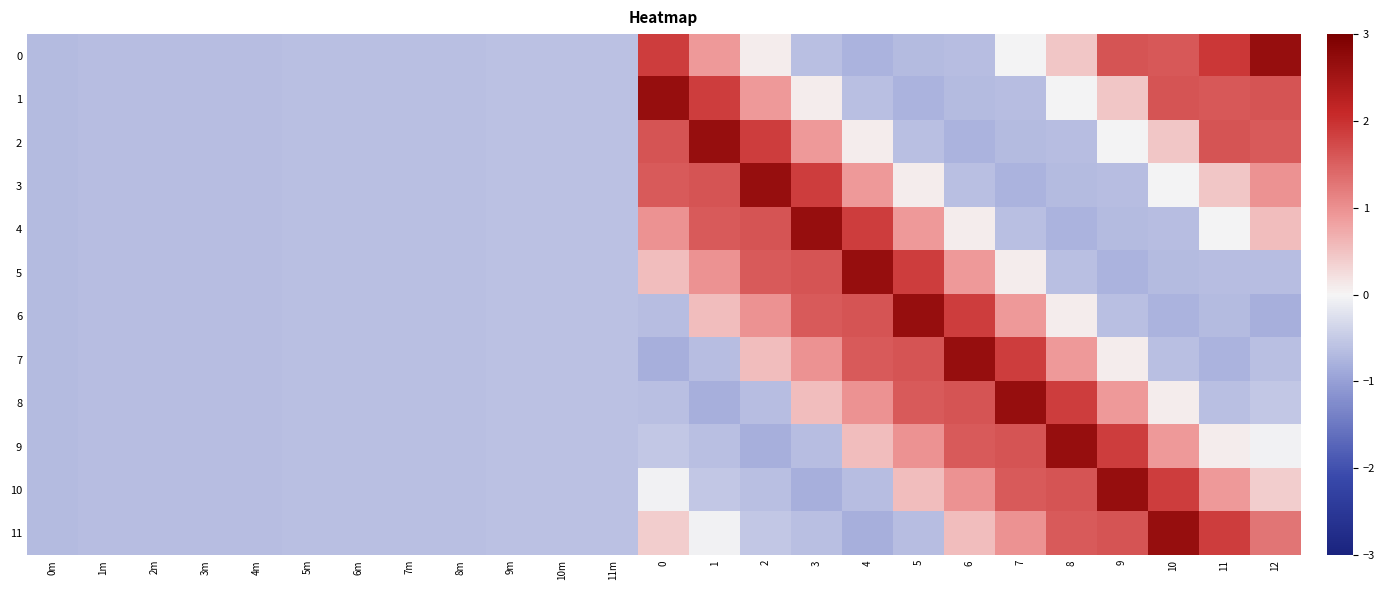

Reading left to right, list all the values displayed in this chart.

0: 0m=-0.7	1m=-0.7	2m=-0.6	3m=-0.6	4m=-0.6	5m=-0.6	6m=-0.6	7m=-0.6	8m=-0.6	9m=-0.6	10m=-0.6	11m=-0.6	0=1.9	1=0.9	2=0.1	3=-0.6	4=-0.8	5=-0.7	6=-0.6	7=-0.0	8=0.5	9=1.6	10=1.6	11=1.9	12=2.7
1: 0m=-0.7	1m=-0.7	2m=-0.6	3m=-0.6	4m=-0.6	5m=-0.6	6m=-0.6	7m=-0.6	8m=-0.6	9m=-0.6	10m=-0.6	11m=-0.6	0=2.7	1=1.9	2=0.9	3=0.1	4=-0.6	5=-0.8	6=-0.7	7=-0.6	8=-0.0	9=0.5	10=1.6	11=1.6	12=1.6
2: 0m=-0.7	1m=-0.7	2m=-0.6	3m=-0.6	4m=-0.6	5m=-0.6	6m=-0.6	7m=-0.6	8m=-0.6	9m=-0.6	10m=-0.6	11m=-0.6	0=1.6	1=2.7	2=1.9	3=0.9	4=0.1	5=-0.6	6=-0.8	7=-0.7	8=-0.6	9=-0.0	10=0.5	11=1.6	12=1.6
3: 0m=-0.7	1m=-0.7	2m=-0.6	3m=-0.6	4m=-0.6	5m=-0.6	6m=-0.6	7m=-0.6	8m=-0.6	9m=-0.6	10m=-0.6	11m=-0.6	0=1.6	1=1.6	2=2.7	3=1.9	4=0.9	5=0.1	6=-0.6	7=-0.8	8=-0.7	9=-0.6	10=-0.0	11=0.5	12=1.0
4: 0m=-0.7	1m=-0.7	2m=-0.6	3m=-0.6	4m=-0.6	5m=-0.6	6m=-0.6	7m=-0.6	8m=-0.6	9m=-0.6	10m=-0.6	11m=-0.6	0=1.0	1=1.6	2=1.6	3=2.7	4=1.9	5=0.9	6=0.1	7=-0.6	8=-0.8	9=-0.7	10=-0.6	11=-0.0	12=0.5
5: 0m=-0.7	1m=-0.7	2m=-0.6	3m=-0.6	4m=-0.6	5m=-0.6	6m=-0.6	7m=-0.6	8m=-0.6	9m=-0.6	10m=-0.6	11m=-0.6	0=0.5	1=1.0	2=1.6	3=1.6	4=2.7	5=1.9	6=0.9	7=0.1	8=-0.6	9=-0.8	10=-0.7	11=-0.6	12=-0.6
6: 0m=-0.7	1m=-0.7	2m=-0.6	3m=-0.6	4m=-0.6	5m=-0.6	6m=-0.6	7m=-0.6	8m=-0.6	9m=-0.6	10m=-0.6	11m=-0.6	0=-0.6	1=0.5	2=1.0	3=1.6	4=1.6	5=2.7	6=1.9	7=0.9	8=0.1	9=-0.6	10=-0.8	11=-0.7	12=-0.8
7: 0m=-0.7	1m=-0.7	2m=-0.6	3m=-0.6	4m=-0.6	5m=-0.6	6m=-0.6	7m=-0.6	8m=-0.6	9m=-0.6	10m=-0.6	11m=-0.6	0=-0.8	1=-0.6	2=0.5	3=1.0	4=1.6	5=1.6	6=2.7	7=1.9	8=0.9	9=0.1	10=-0.6	11=-0.8	12=-0.6
8: 0m=-0.7	1m=-0.7	2m=-0.6	3m=-0.6	4m=-0.6	5m=-0.6	6m=-0.6	7m=-0.6	8m=-0.6	9m=-0.6	10m=-0.6	11m=-0.6	0=-0.6	1=-0.8	2=-0.6	3=0.5	4=1.0	5=1.6	6=1.6	7=2.7	8=1.9	9=0.9	10=0.1	11=-0.6	12=-0.5
9: 0m=-0.7	1m=-0.7	2m=-0.6	3m=-0.6	4m=-0.6	5m=-0.6	6m=-0.6	7m=-0.6	8m=-0.6	9m=-0.6	10m=-0.6	11m=-0.6	0=-0.5	1=-0.6	2=-0.8	3=-0.6	4=0.5	5=1.0	6=1.6	7=1.6	8=2.7	9=1.9	10=0.9	11=0.1	12=-0.0
10: 0m=-0.7	1m=-0.7	2m=-0.6	3m=-0.6	4m=-0.6	5m=-0.6	6m=-0.6	7m=-0.6	8m=-0.6	9m=-0.6	10m=-0.6	11m=-0.6	0=-0.0	1=-0.5	2=-0.6	3=-0.8	4=-0.6	5=0.5	6=1.0	7=1.6	8=1.6	9=2.7	10=1.9	11=0.9	12=0.4
11: 0m=-0.7	1m=-0.7	2m=-0.6	3m=-0.6	4m=-0.6	5m=-0.6	6m=-0.6	7m=-0.6	8m=-0.6	9m=-0.6	10m=-0.6	11m=-0.6	0=0.4	1=-0.0	2=-0.5	3=-0.6	4=-0.8	5=-0.6	6=0.5	7=1.0	8=1.6	9=1.6	10=2.7	11=1.9	12=1.3